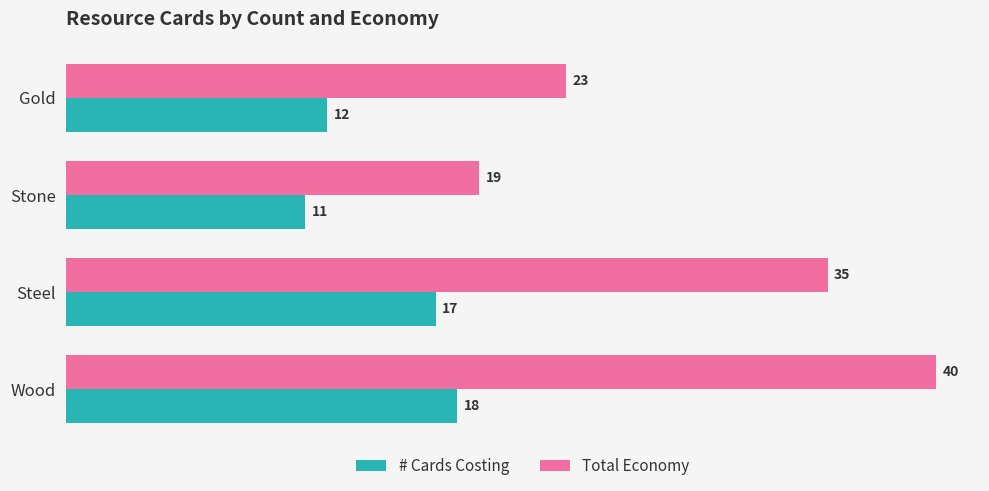

What is the difference between the highest and lowest values at Steel?

18